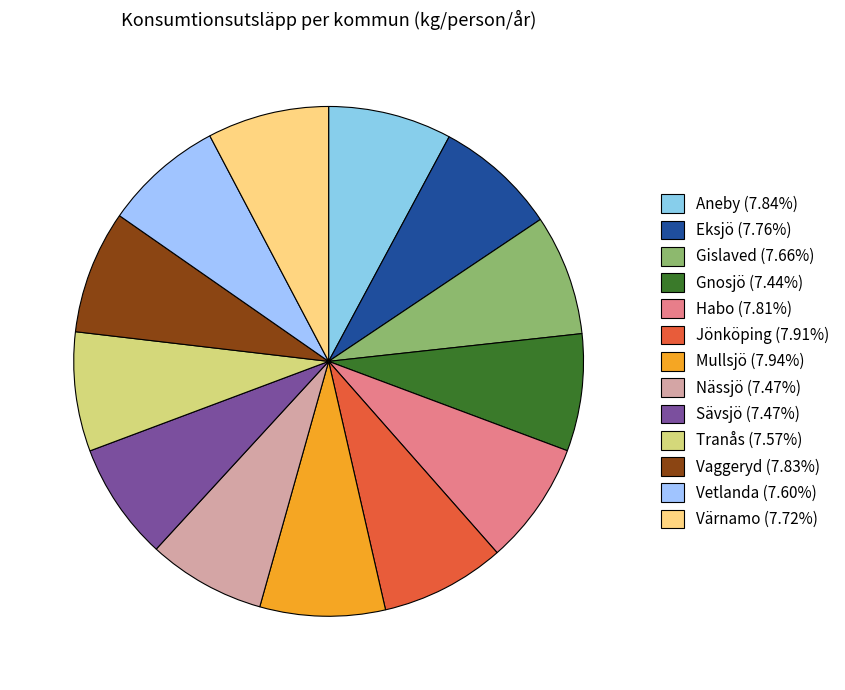

Is Sävsjö the majority of the pie?

No